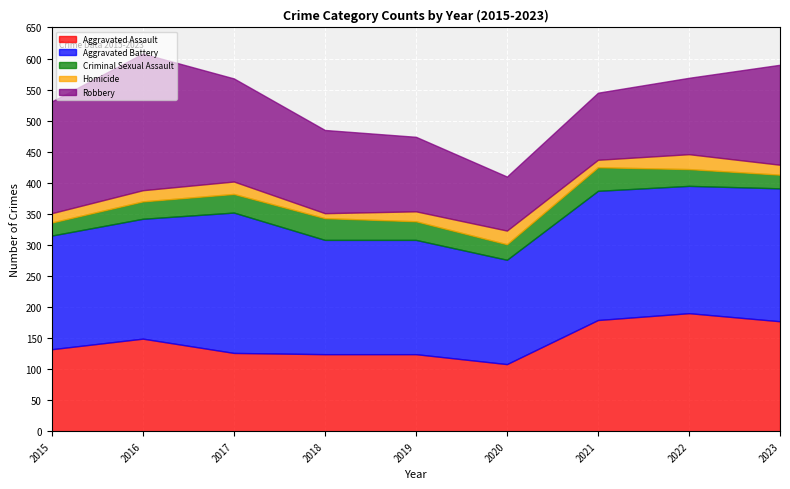

Which series has the widest spread of values?

Robbery